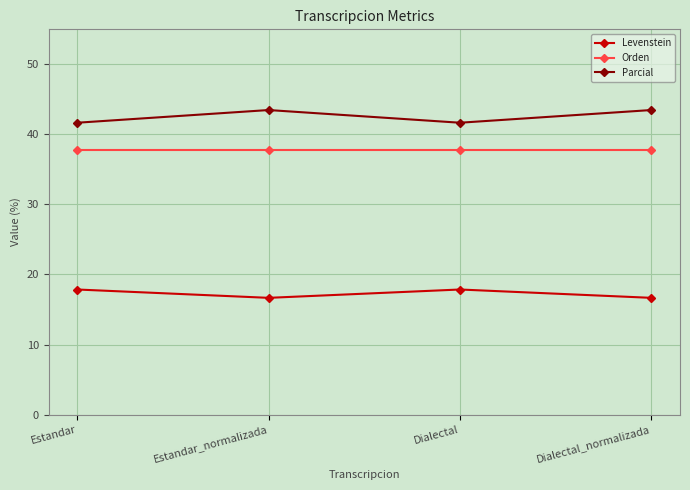

What is the approximate value of Levenstein at Dialectal_normalizada?

16.7